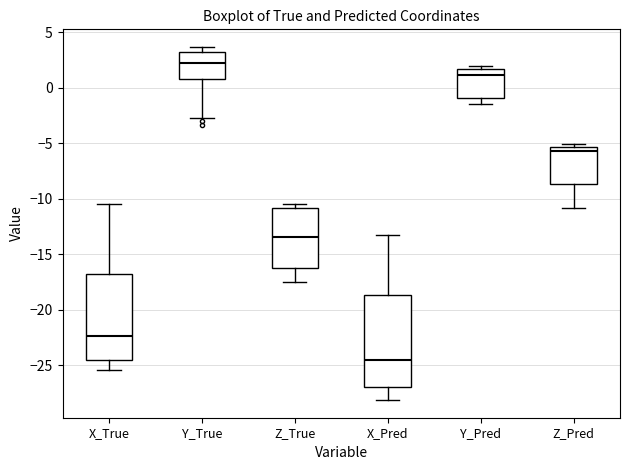

Reading left to right, read every box against the y-axis: the position of its median line, the range the box covers, and the ends of its whiskers. The values are not printed on the chart, so give them approximately, as read against the axis.

X_True: median -22.5, box -24.5 to -17.0, whiskers -25.5 to -10.5
Y_True: median 2.0, box 1.0 to 3.0, whiskers -2.5 to 3.5
Z_True: median -13.5, box -16.5 to -11.0, whiskers -17.5 to -10.5
X_Pred: median -24.5, box -27.0 to -18.5, whiskers -28.0 to -13.5
Y_Pred: median 1.0, box -1.0 to 1.5, whiskers -1.5 to 2.0
Z_Pred: median -5.5 (just below the box's upper edge), box -8.5 to -5.5, whiskers -11.0 to -5.0